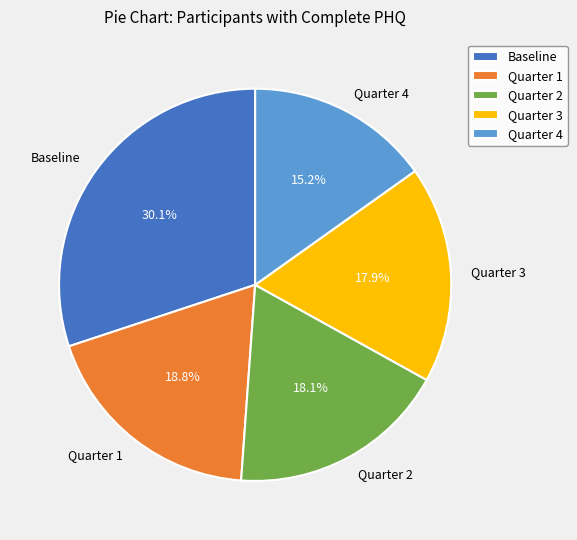

Which slice is the largest?

Baseline